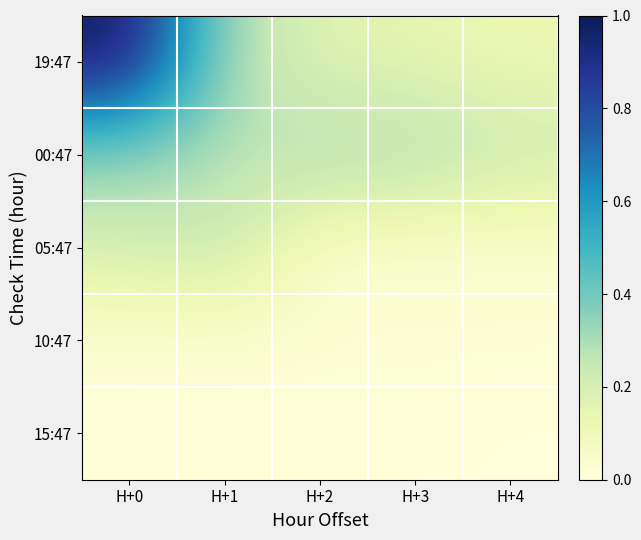

At which category does the chart reach its peak across all series?

H+0